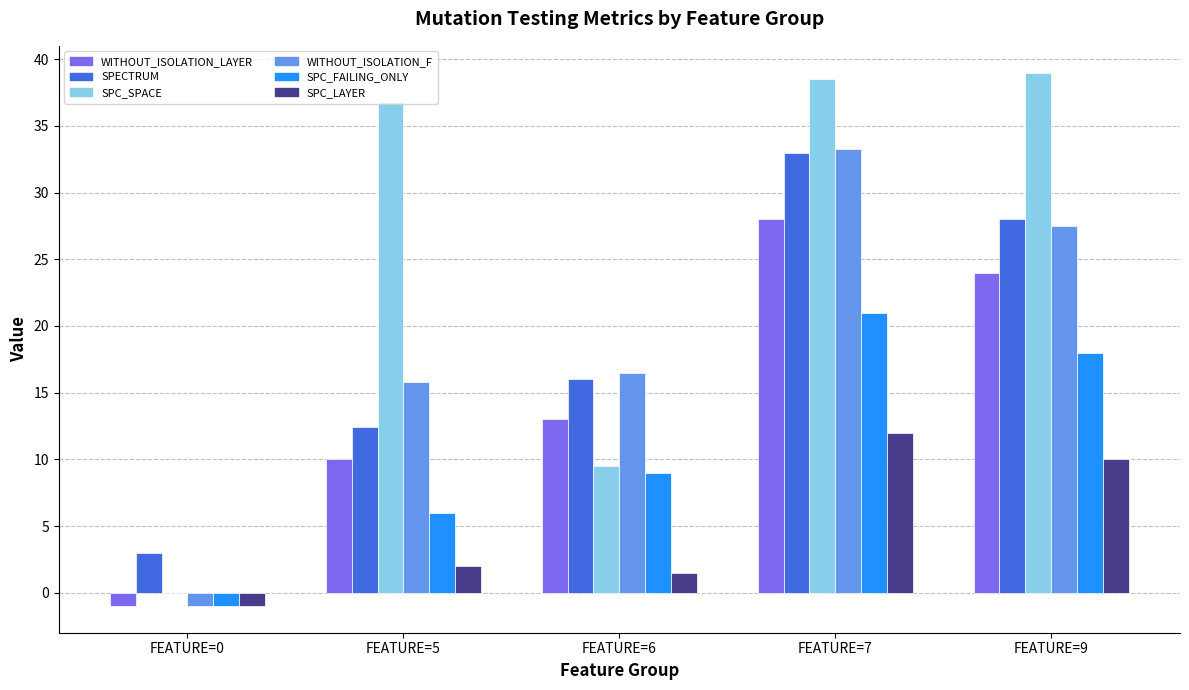

Reading left to right, transcribe all the data shown in this chart.

WITHOUT_ISOLATION_LAYER: -1.0	10.0	13.0	28.0	24.0
SPECTRUM: 3.0	12.4	16.0	33.0	28.0
SPC_SPACE: 0.0	36.8	9.5	38.5	39.0
WITHOUT_ISOLATION_F: -1.0	15.8	16.5	33.3	27.5
SPC_FAILING_ONLY: -1.0	6.0	9.0	21.0	18.0
SPC_LAYER: -1.0	2.0	1.5	12.0	10.0